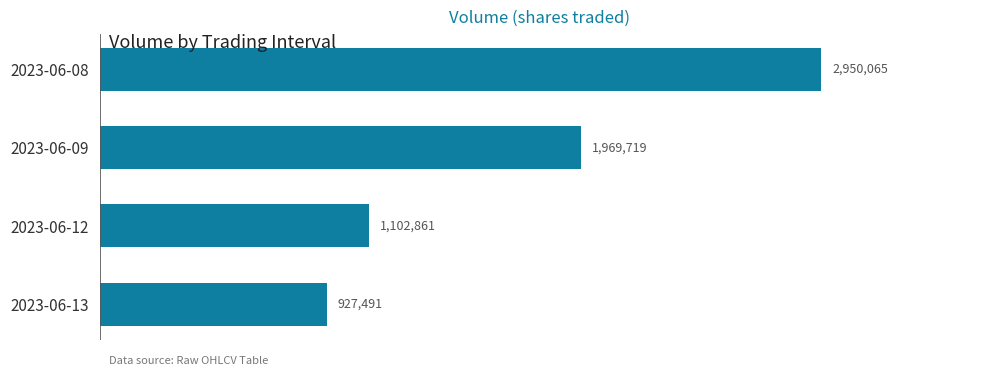

The value at 2023-06-09 is 1969719. True or false?

True